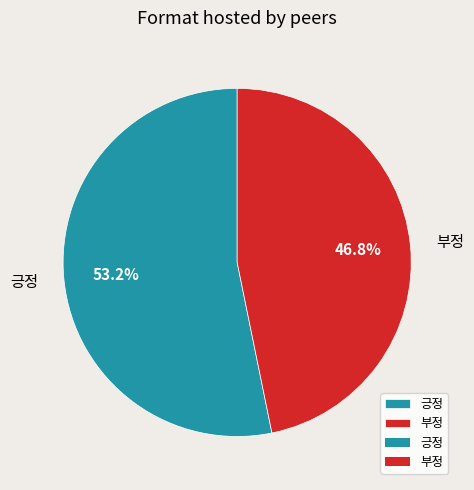

How much of the chart is everything except 부정?

53.2%